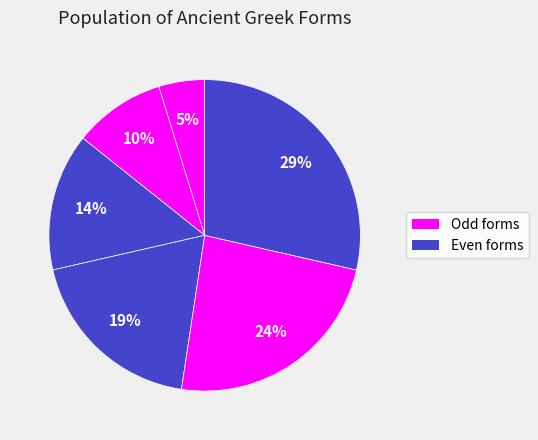

Count the number of slices in the pie.

6